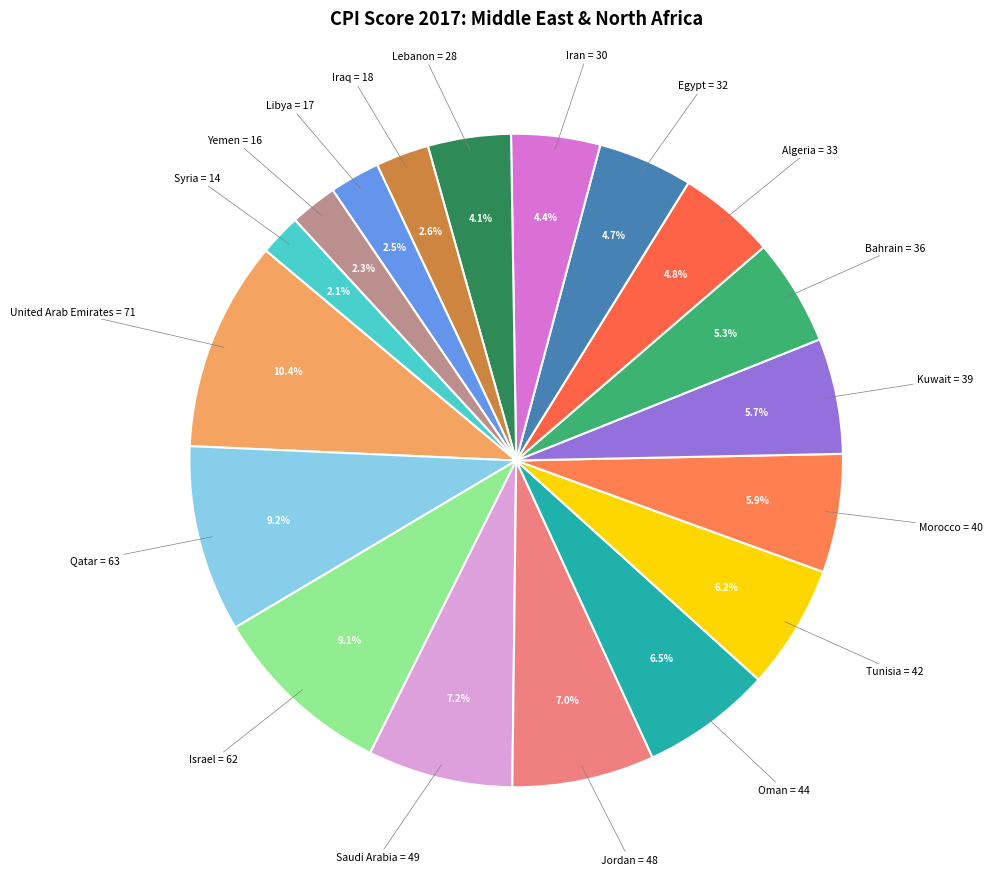

What is the ratio of the value at Iran to the value at Saudi Arabia?

0.6